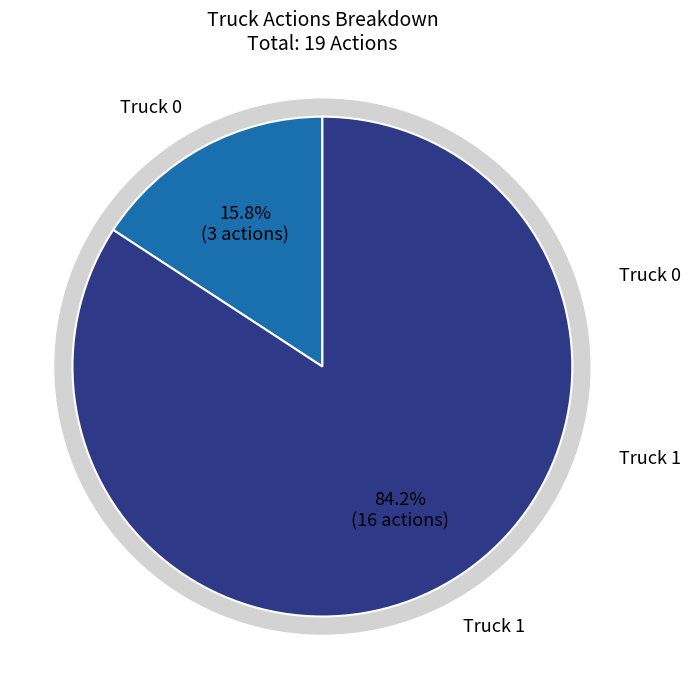

Is it true that Truck 0 is 28% of the pie?

False